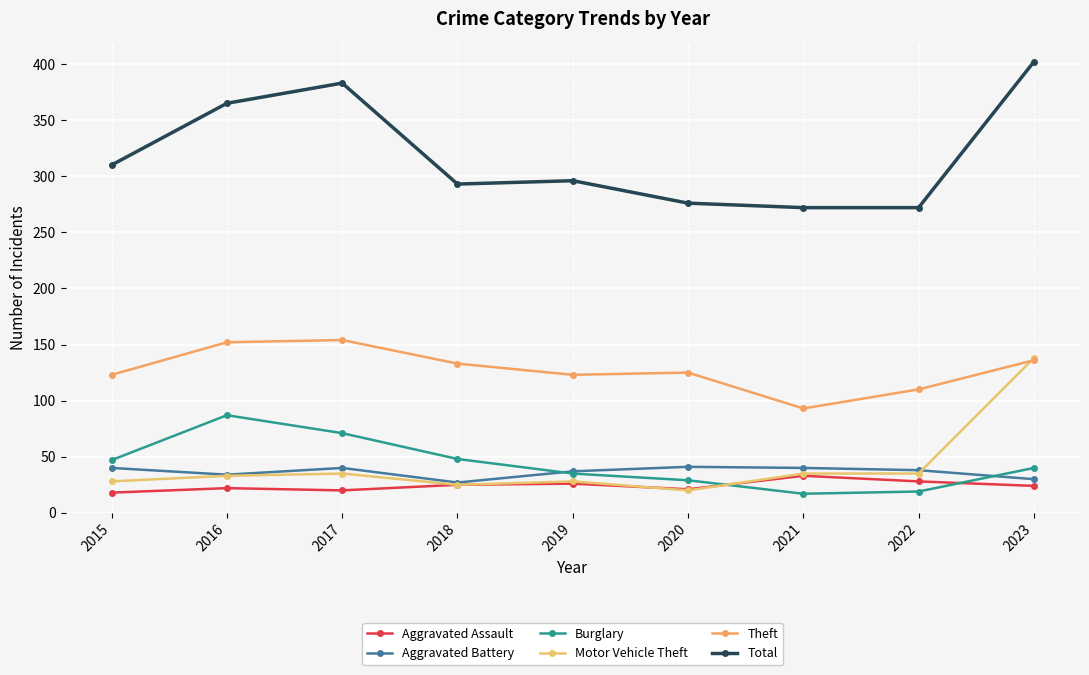

What is the difference between the second highest and minimum values in the Burglary series?

54